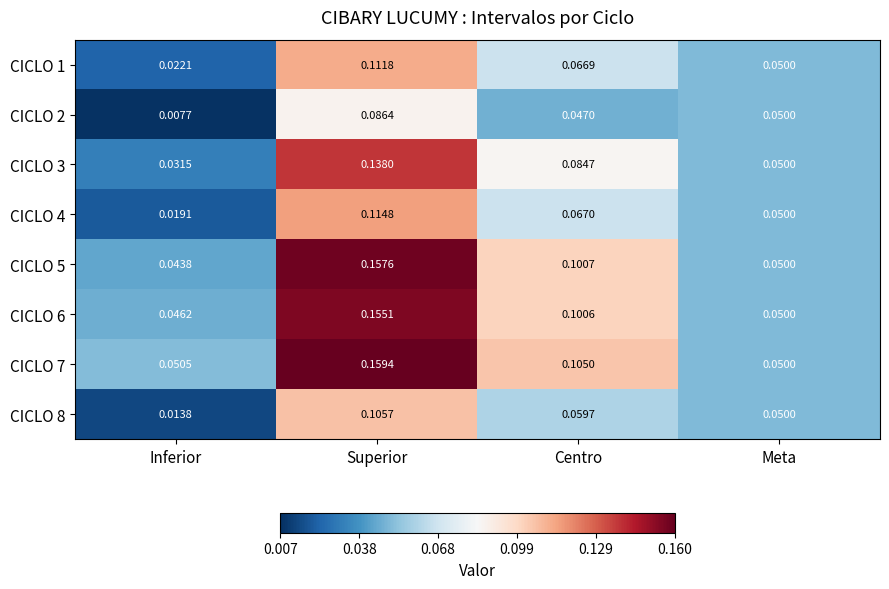

Rank the categories by CICLO 8 value from highest to lowest.

Superior, Centro, Meta, Inferior